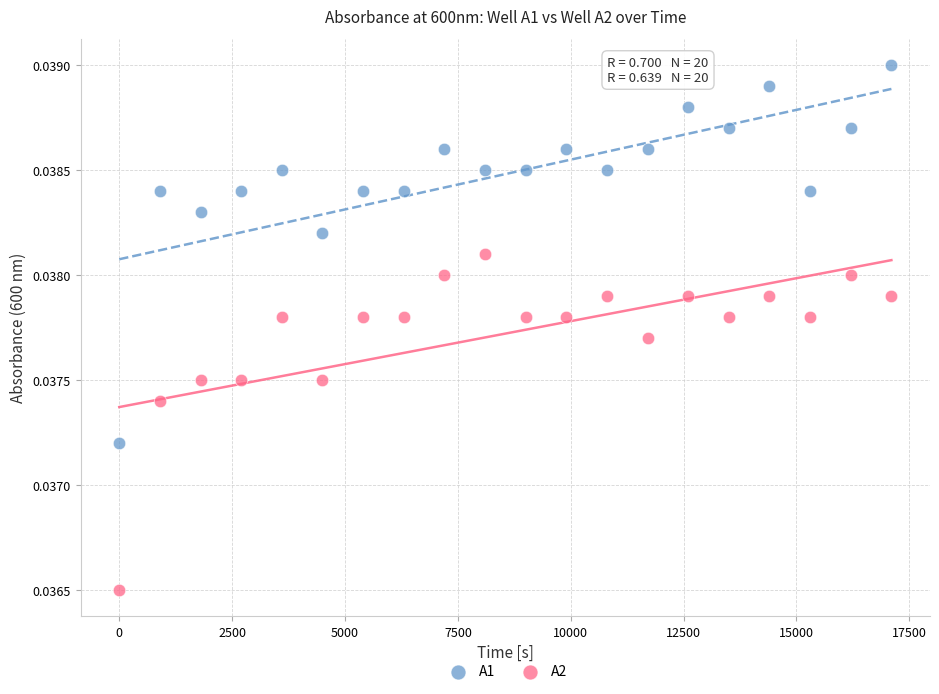

Which series reaches the maximum Y coordinate?

A1